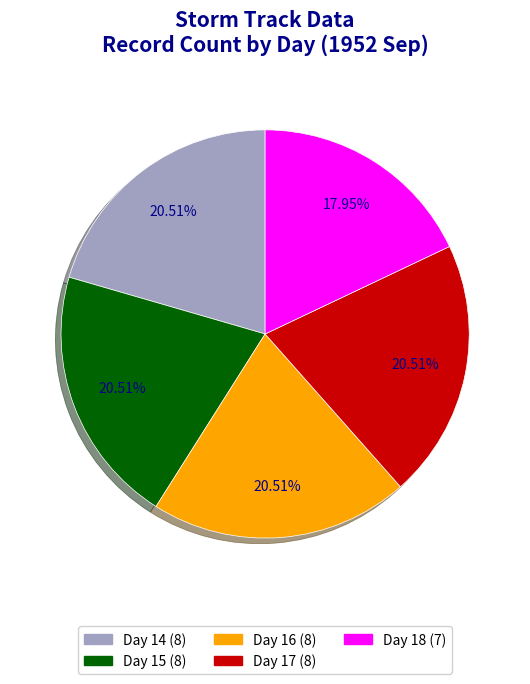

Does any single category account for the majority?

No